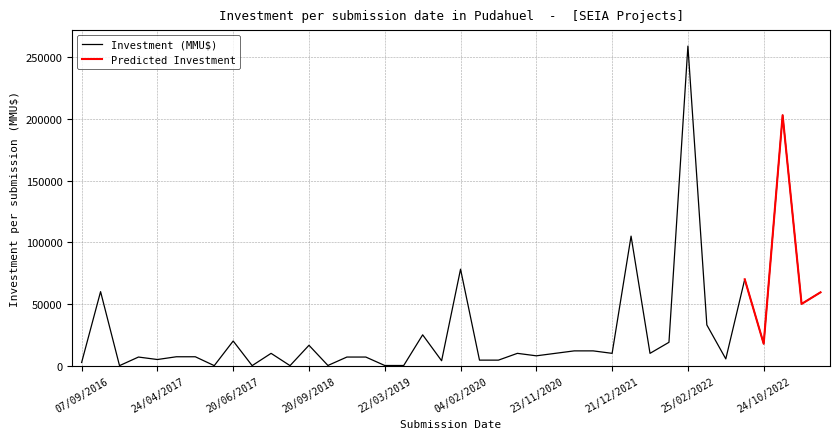

The Investment (MMU$) series shows 7000 at 24/02/2017. True or false?

True